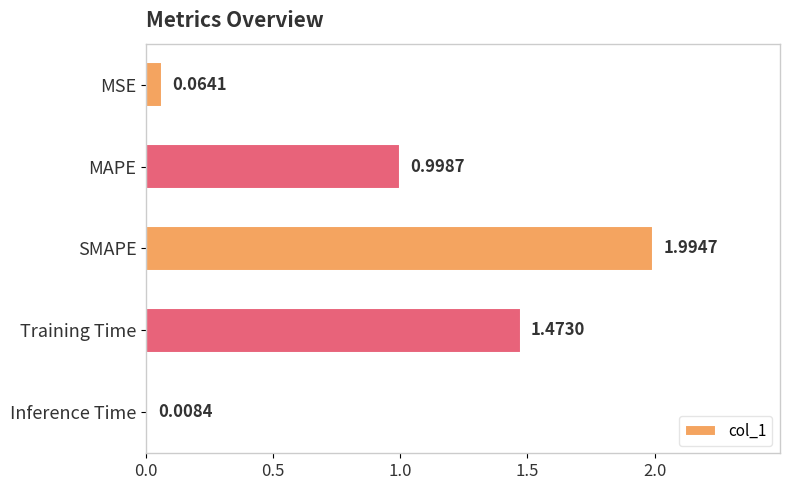

What is the maximum value shown in the chart?

2.0